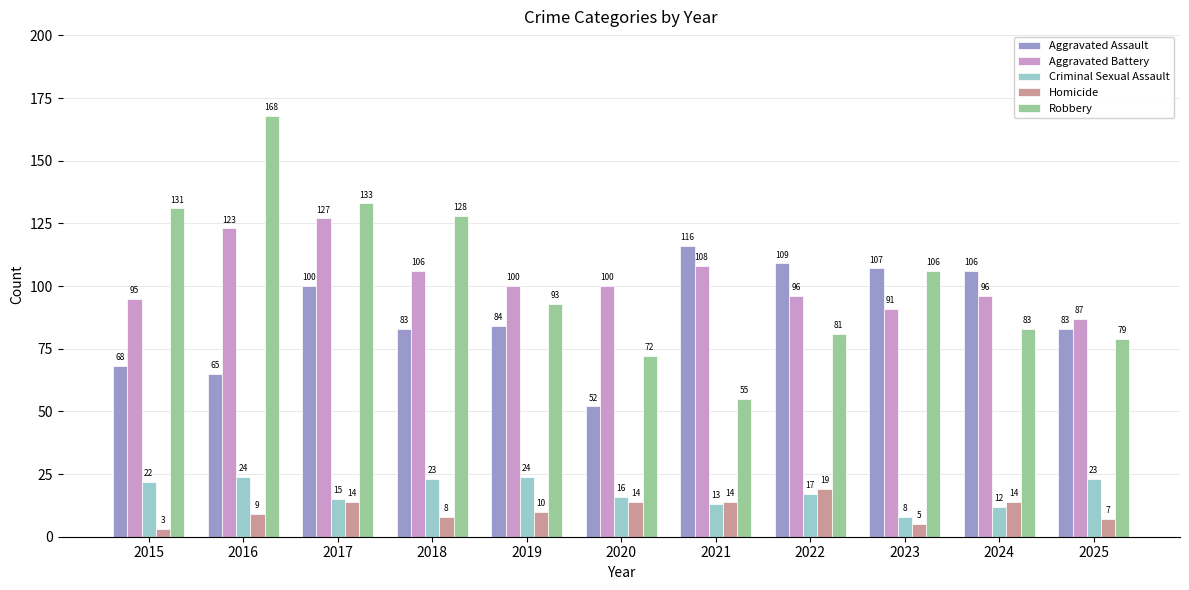

At 2024, list the series in order from smallest to largest.

Criminal Sexual Assault, Homicide, Robbery, Aggravated Battery, Aggravated Assault